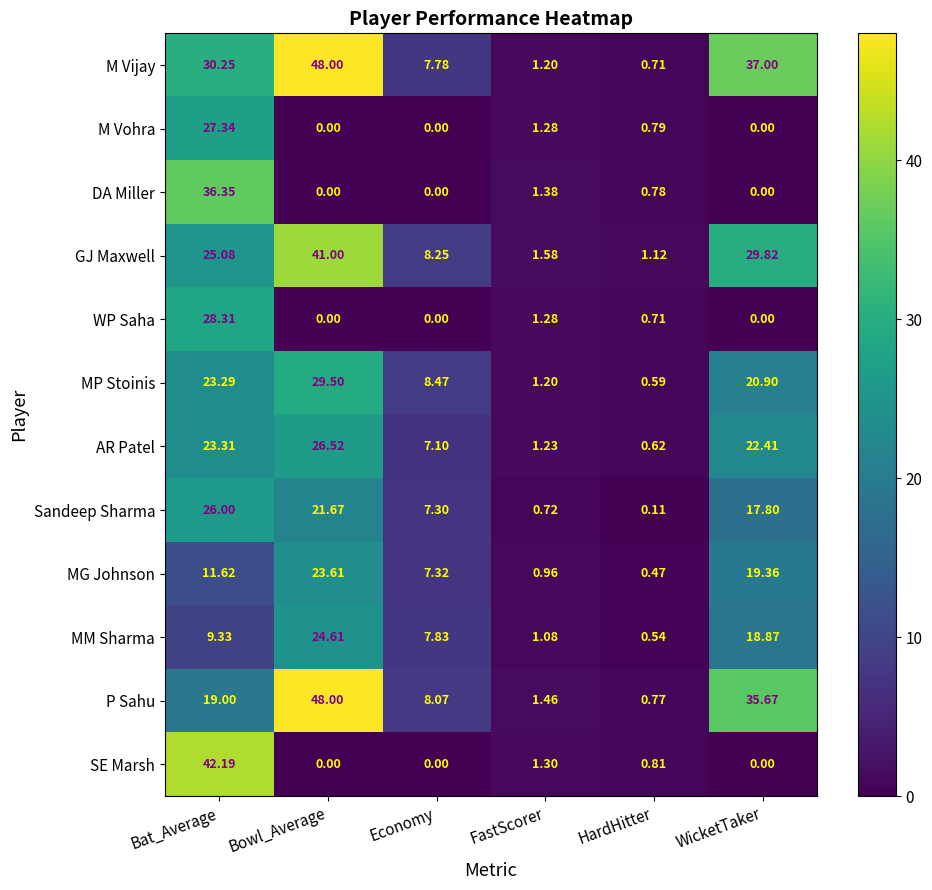

Is the value of Sandeep Sharma at WicketTaker greater than the value of AR Patel at WicketTaker?

No